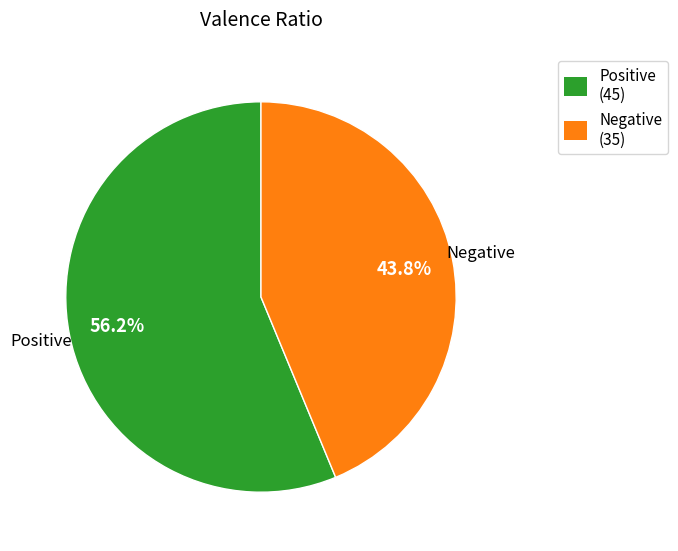

Between Negative (35) and Positive (45), which is larger?

Positive (45)